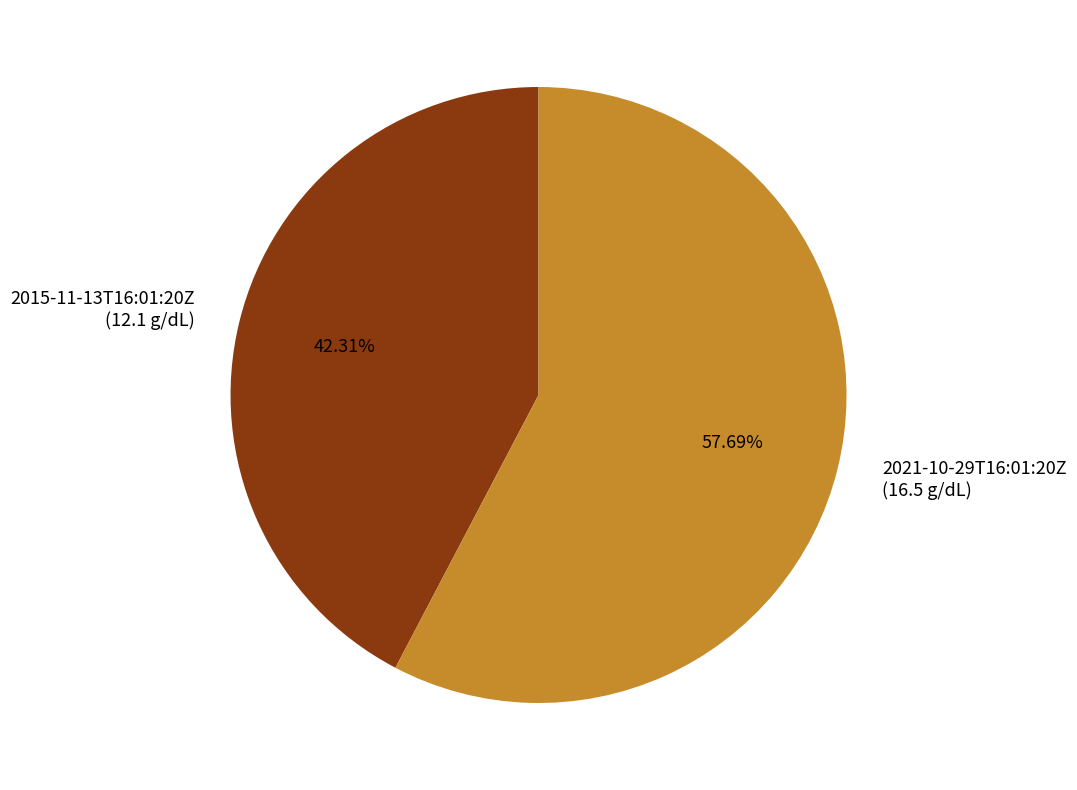

Rank the categories by value from lowest to highest.

2015-11-13T16:01:20Z, 2021-10-29T16:01:20Z